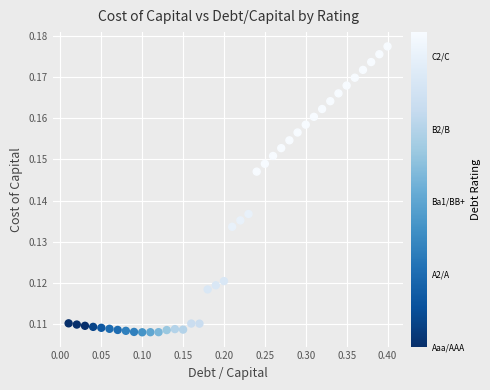

What is the range of X values (max minus min)?

0.4